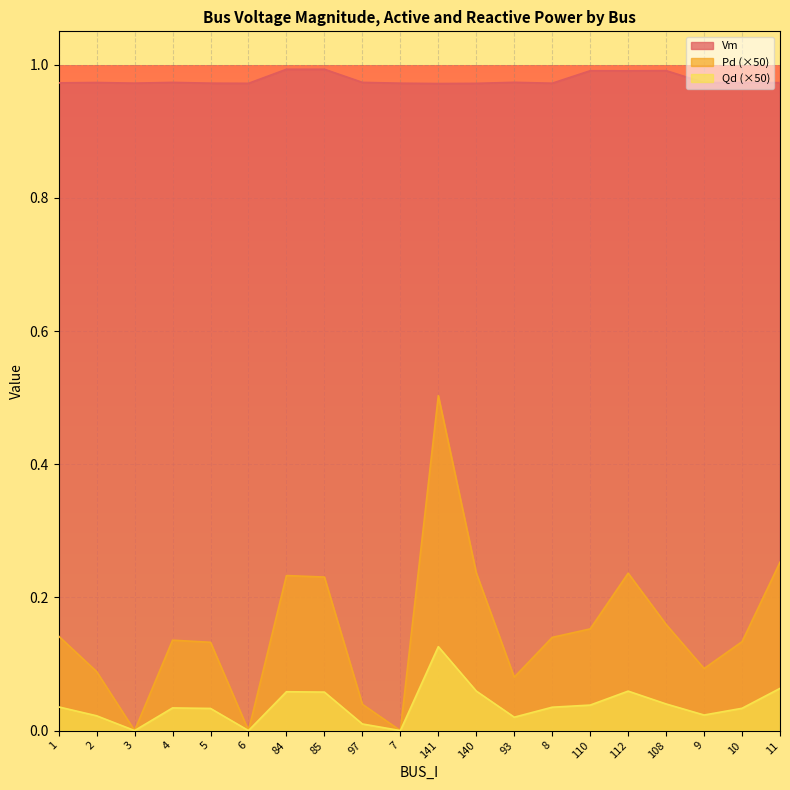

How many interior local peaks does the Qd series have?

4